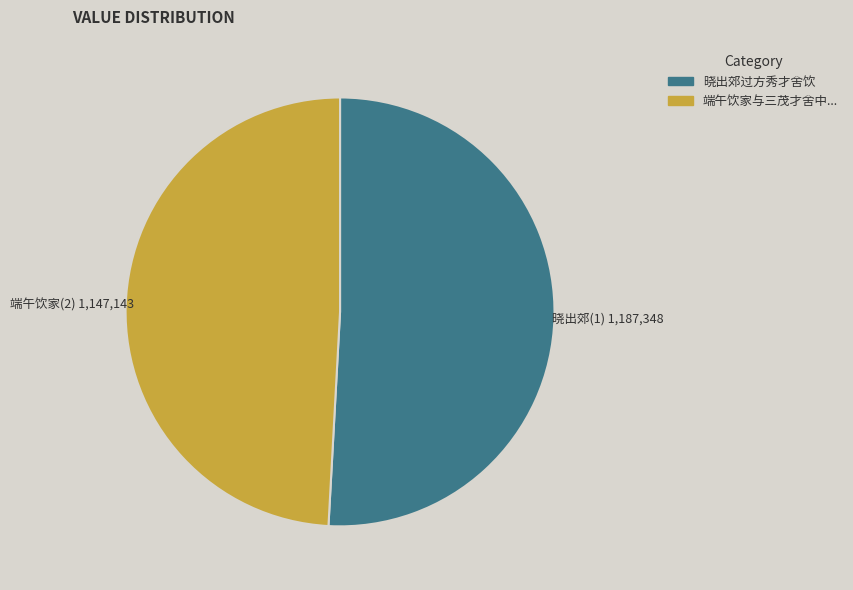

Does 晓出郊过方秀才舍饮 account for over 50% of the chart?

Yes